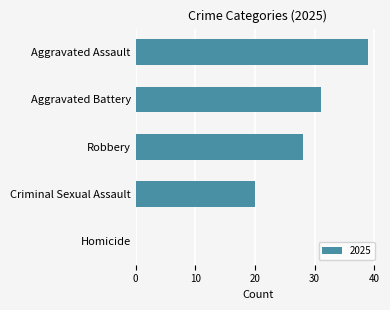

How many distinct data groups are displayed?

1